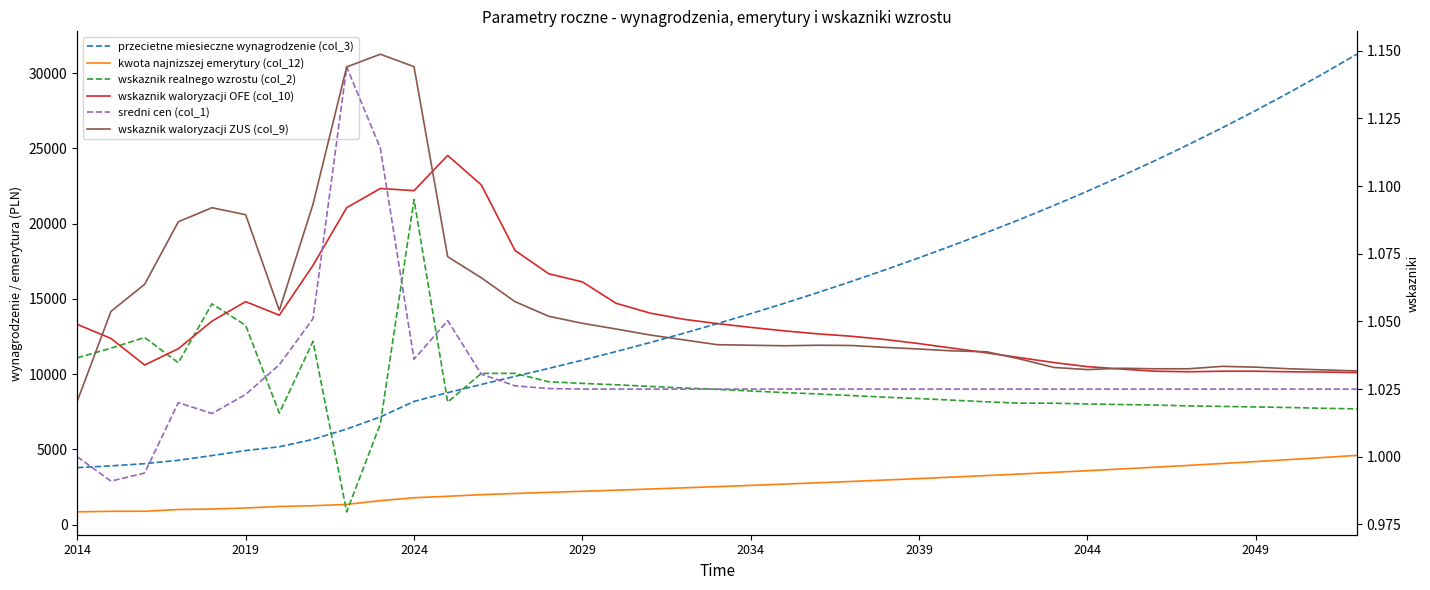

What position from the right is 18?

21